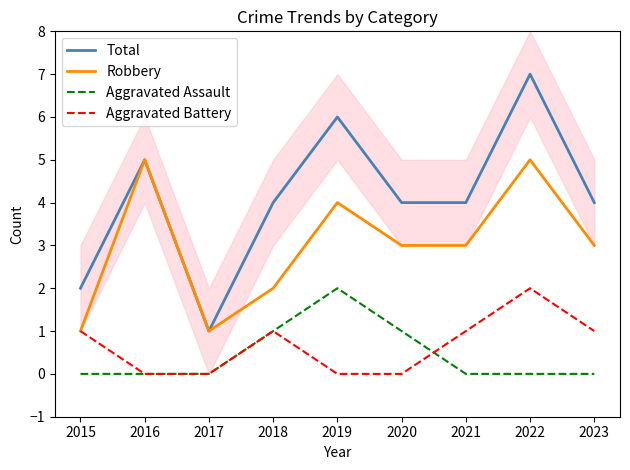

True or false: Robbery and Total cross at least once.

False